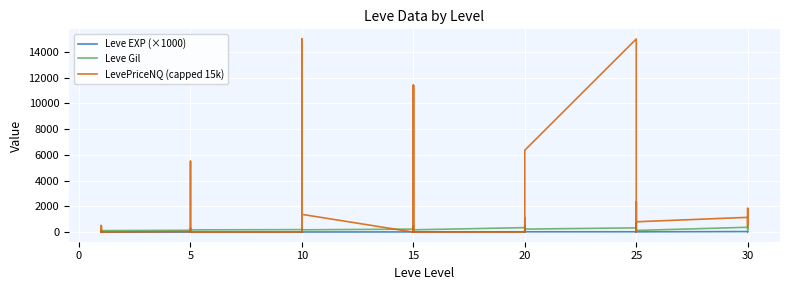

Which series has the widest spread of values?

LevePriceNQ (capped 15k)